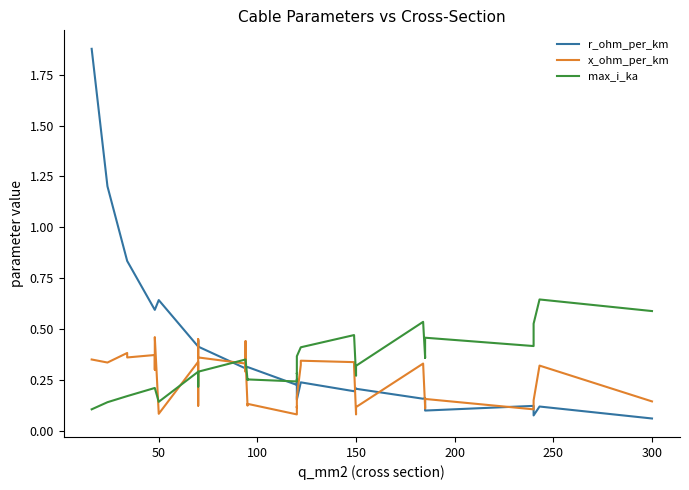

What is the value of the r_ohm_per_km point at the 29th from the left?

0.2